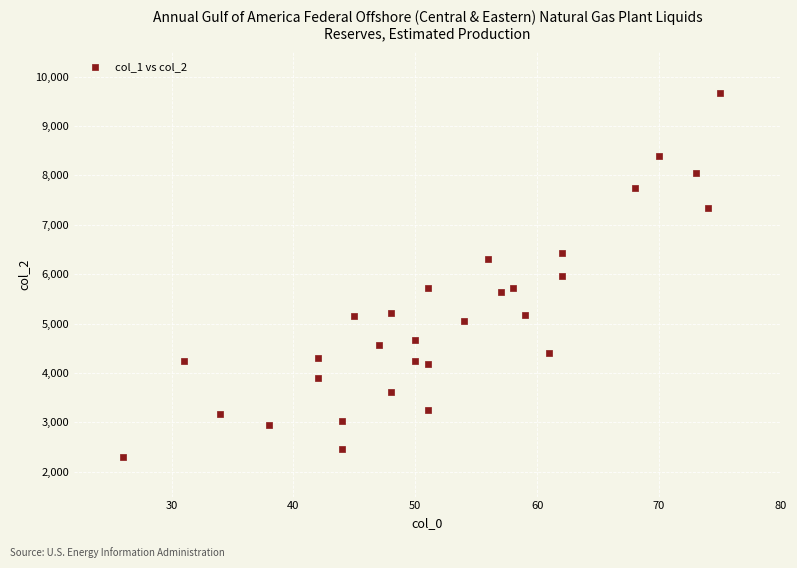

What is the range of X values (max minus min)?

49